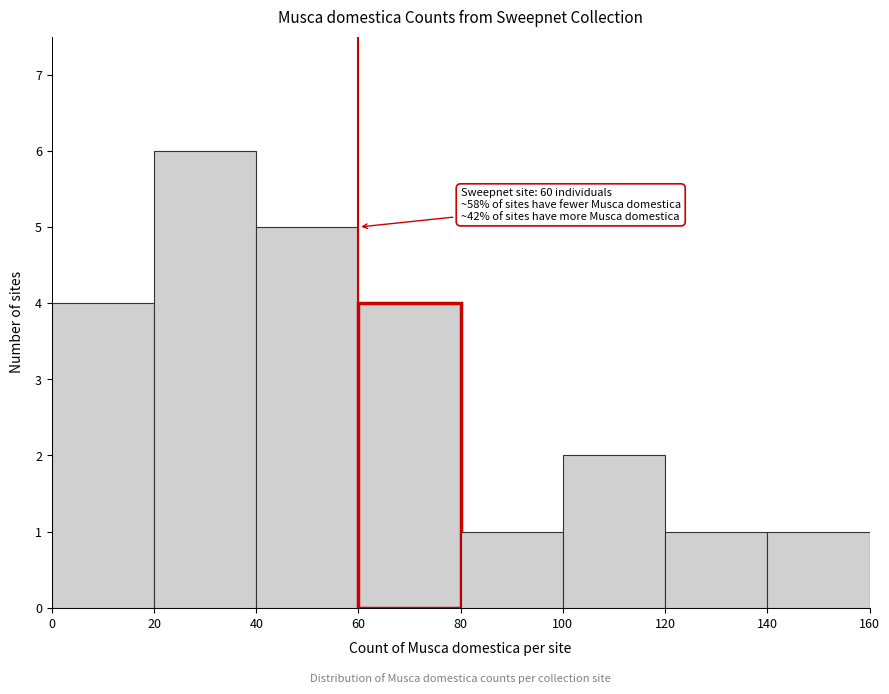

Which range on the x-axis has the tallest bar?

20 to 40